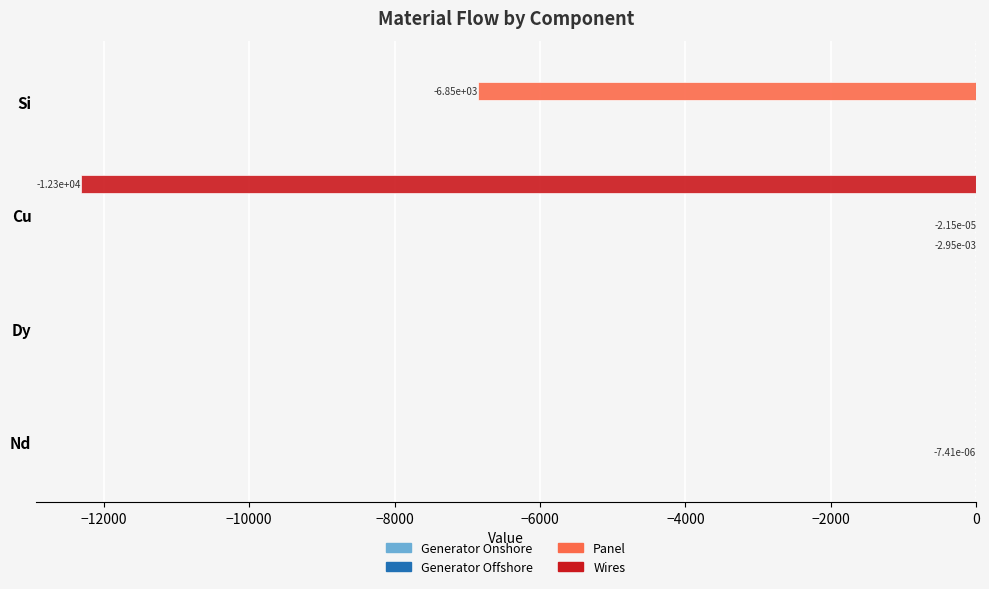

How many series are shown in this chart?

4